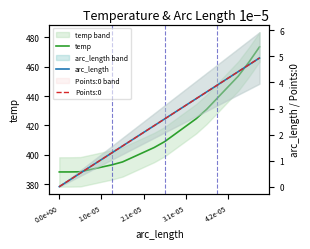

Does the chart display data point markers on the line(s)?

No